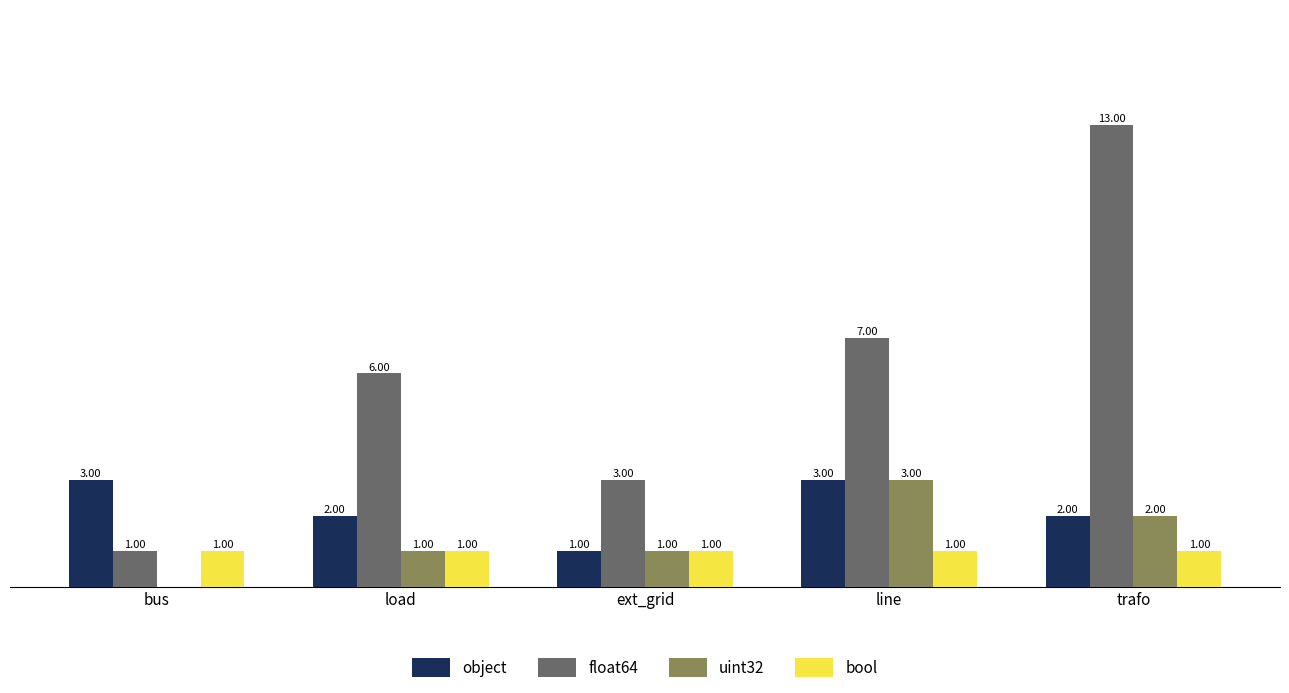

What are all the series names shown in the legend?

object, float64, uint32, bool